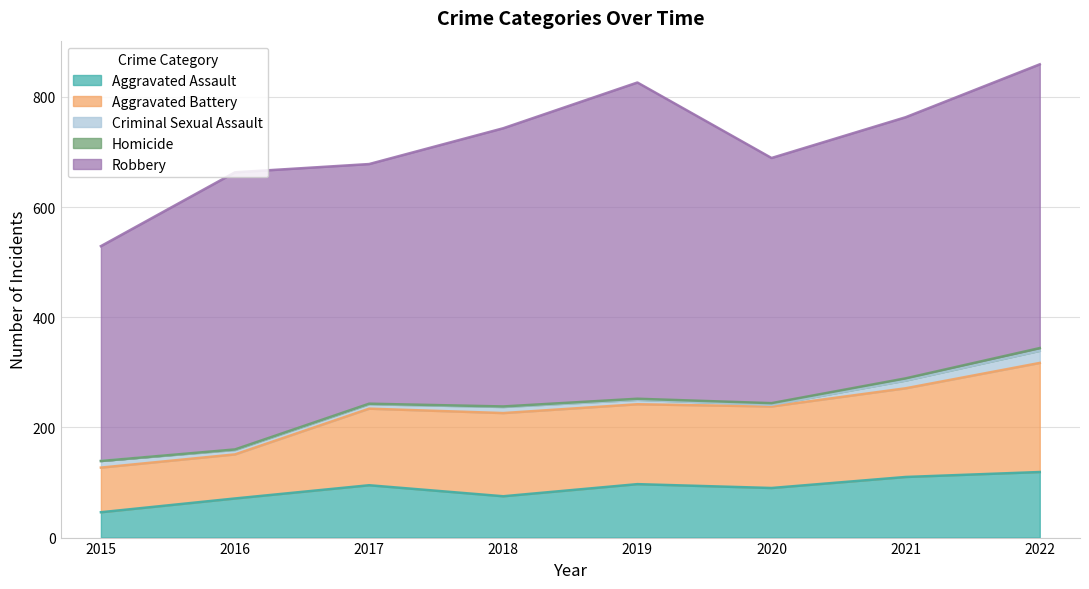

True or false: Robbery and Aggravated Assault cross at least once.

False